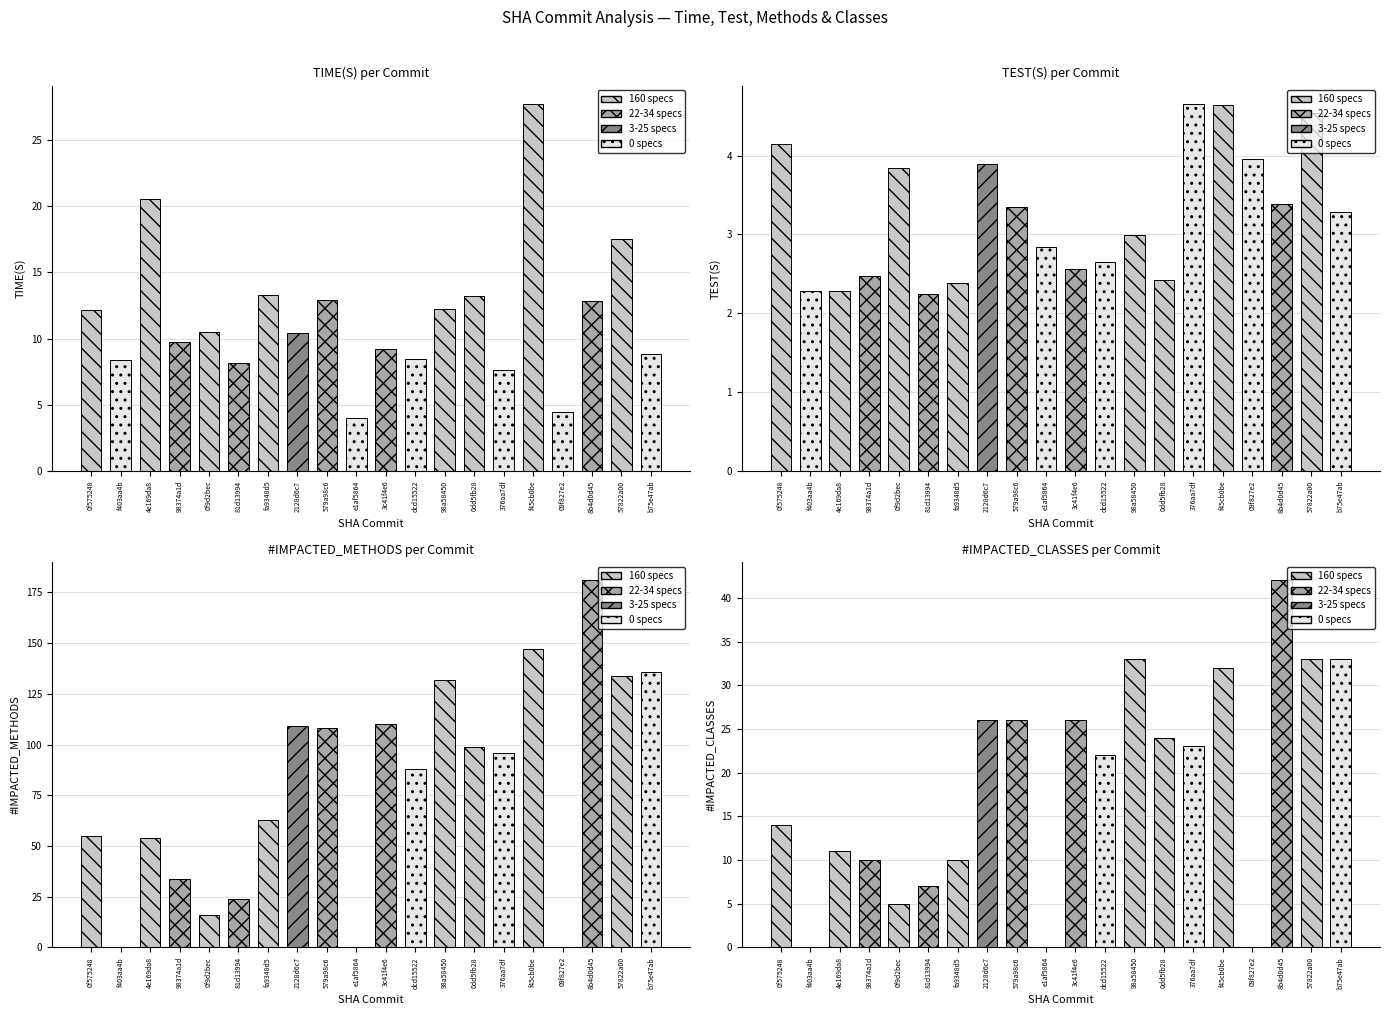

How many groups of bars are there?

20